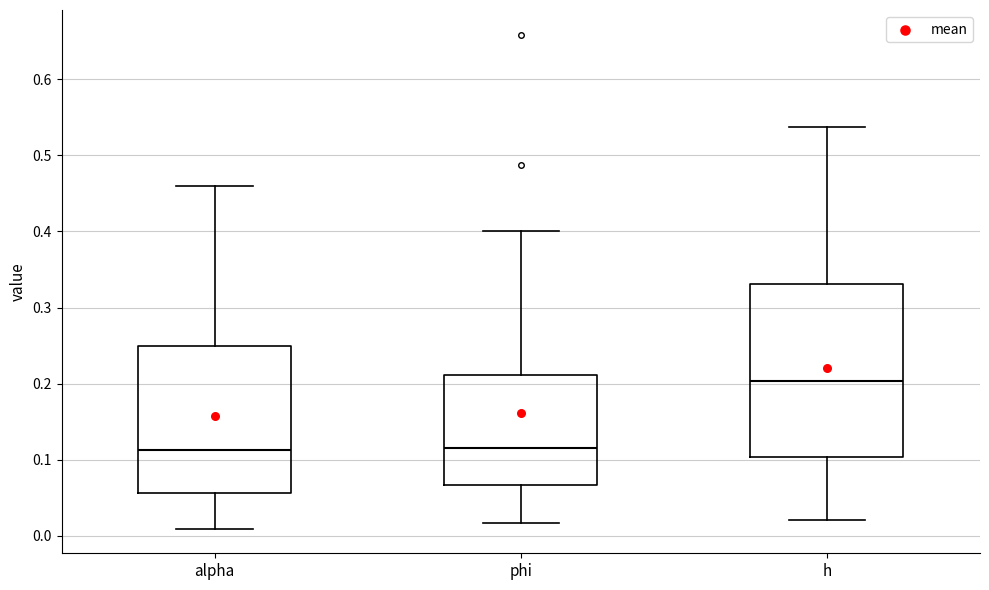

Which box has the highest median line?

h